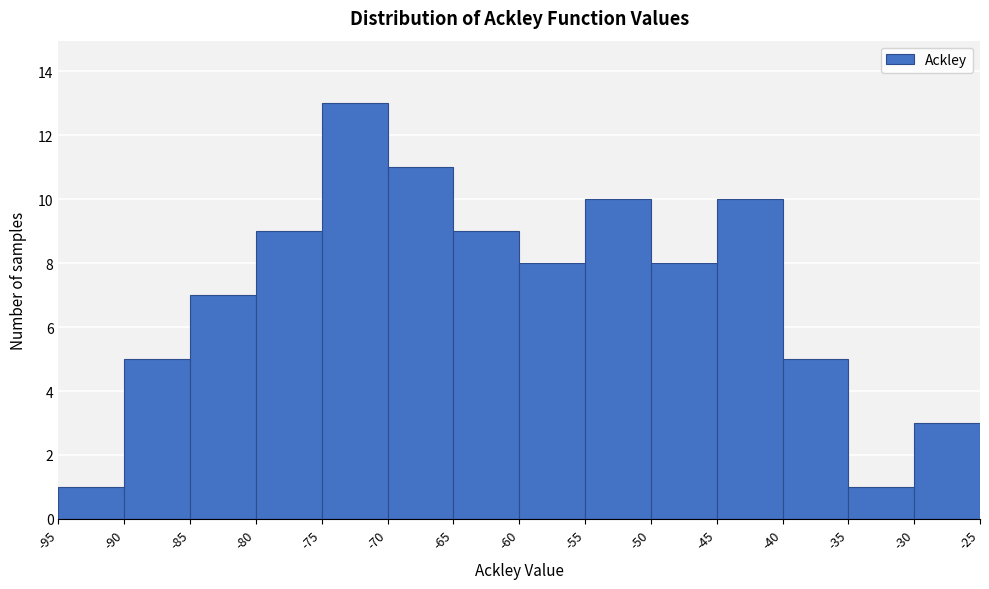

Reading left to right, list every bar in this chart as the range it spans on the x-axis followed by its height. The values are not printed on the chart, so give them approximately, as read against the axis.

-95 to -90: 1
-90 to -85: 5
-85 to -80: 7
-80 to -75: 9
-75 to -70: 13
-70 to -65: 11
-65 to -60: 9
-60 to -55: 8
-55 to -50: 10
-50 to -45: 8
-45 to -40: 10
-40 to -35: 5
-35 to -30: 1
-30 to -25: 3